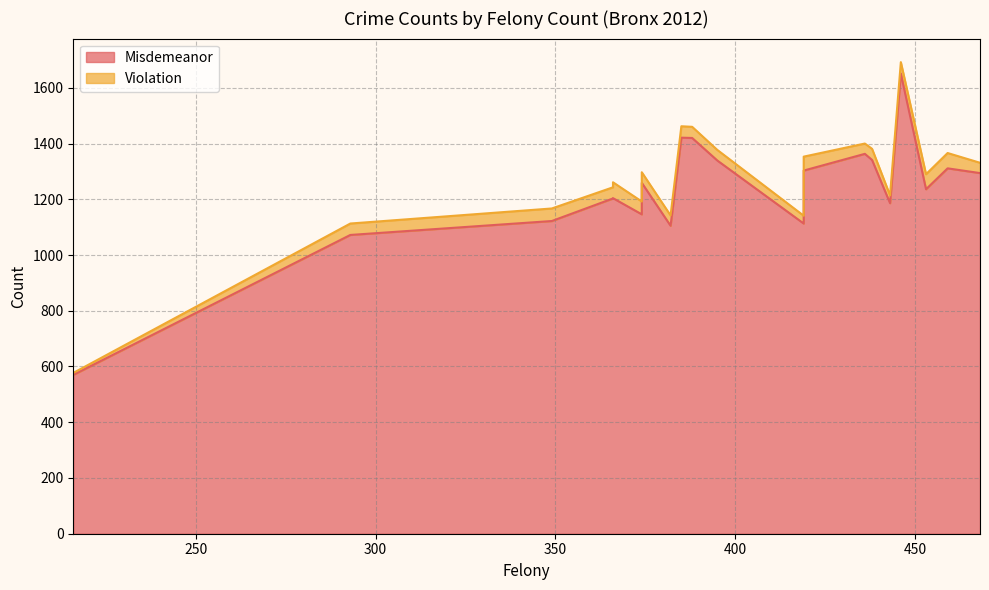

In Misdemeanor, how many points are lower than both neighbors (excluding endpoints)?

5